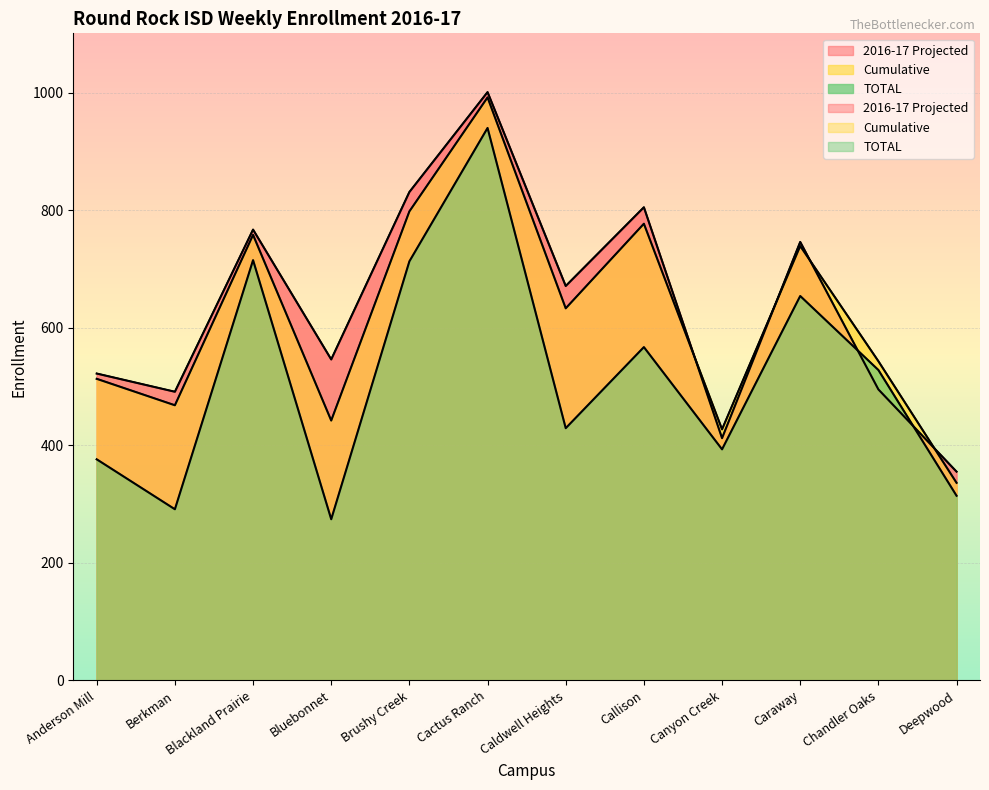

What position from the left is Caldwell Heights?

7